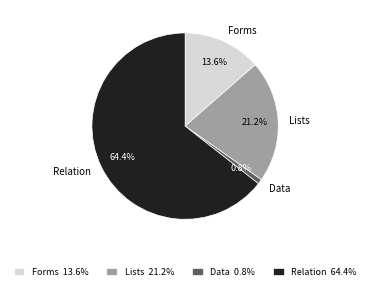

How many segments does this pie chart have?

4